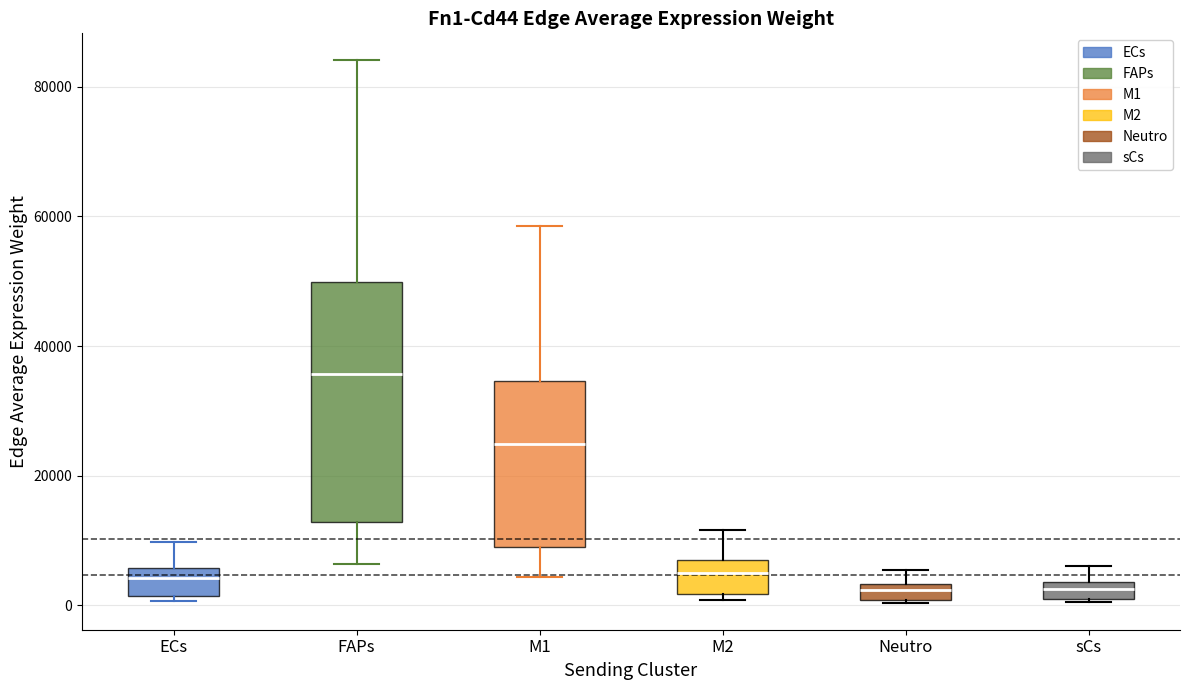

Where is the lower edge of the box for M1 on the y-axis? The values are not printed on the chart, so give them approximately, as read against the axis.

8000